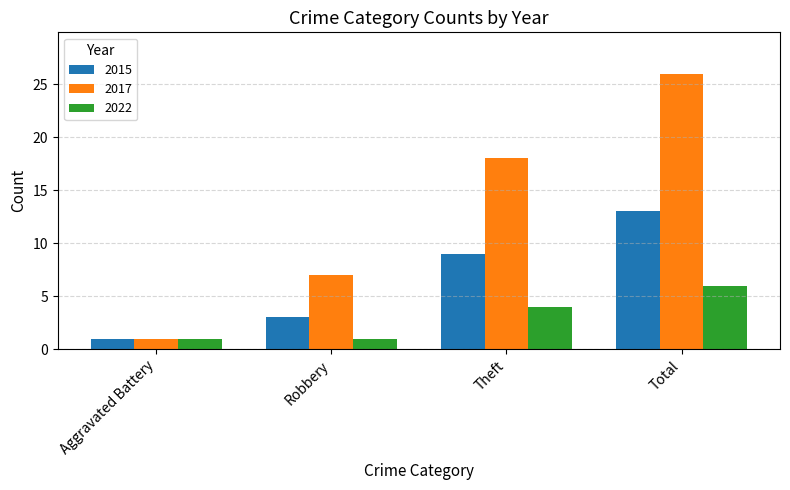

What is the highest value of the 2015 series?

13